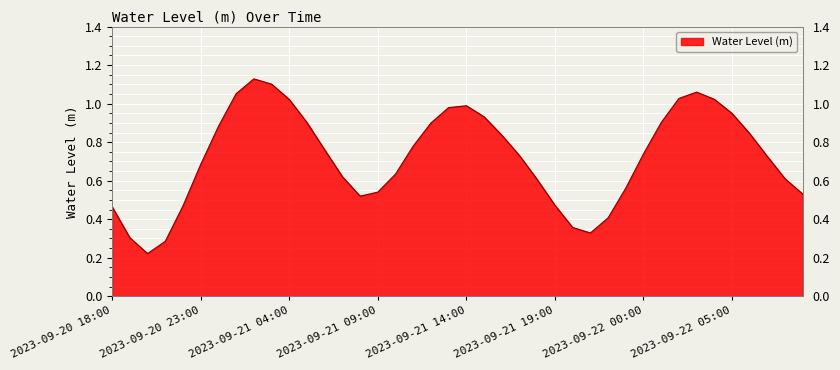

List the labels in order of value, smallest first.

2023-09-20 20:00, 2023-09-20 21:00, 2023-09-20 19:00, 2023-09-21 21:00, 2023-09-21 20:00, 2023-09-21 22:00, 2023-09-20 18:00, 2023-09-20 22:00, 2023-09-21 19:00, 2023-09-21 08:00, 2023-09-22 09:00, 2023-09-21 09:00, 2023-09-21 23:00, 2023-09-21 18:00, 2023-09-22 08:00, 2023-09-21 07:00, 2023-09-21 10:00, 2023-09-20 23:00, 2023-09-22 07:00, 2023-09-21 17:00, 2023-09-22 00:00, 2023-09-21 06:00, 2023-09-21 11:00, 2023-09-21 16:00, 2023-09-22 06:00, 2023-09-21 00:00, 2023-09-21 12:00, 2023-09-21 05:00, 2023-09-22 01:00, 2023-09-21 15:00, 2023-09-22 05:00, 2023-09-21 13:00, 2023-09-21 14:00, 2023-09-21 04:00, 2023-09-22 04:00, 2023-09-22 02:00, 2023-09-21 01:00, 2023-09-22 03:00, 2023-09-21 03:00, 2023-09-21 02:00